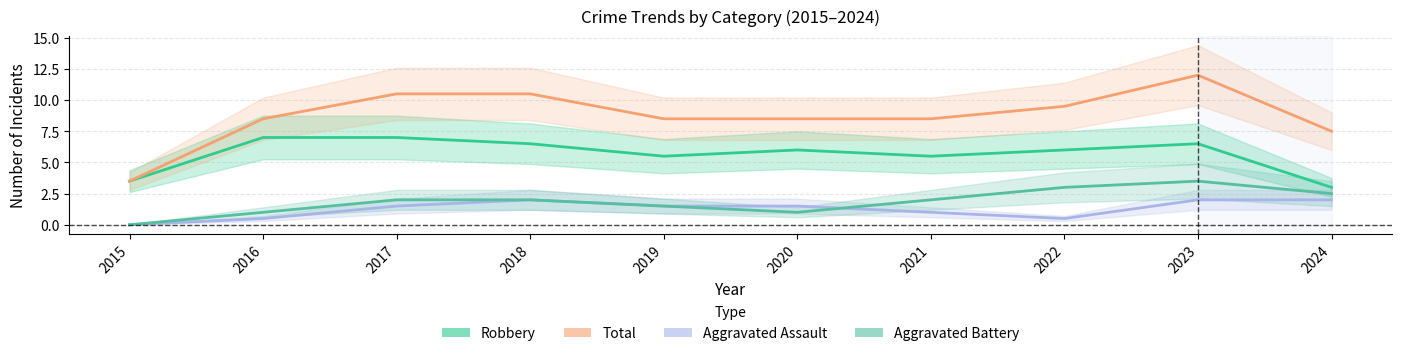

Does the chart have visible grid lines?

Yes